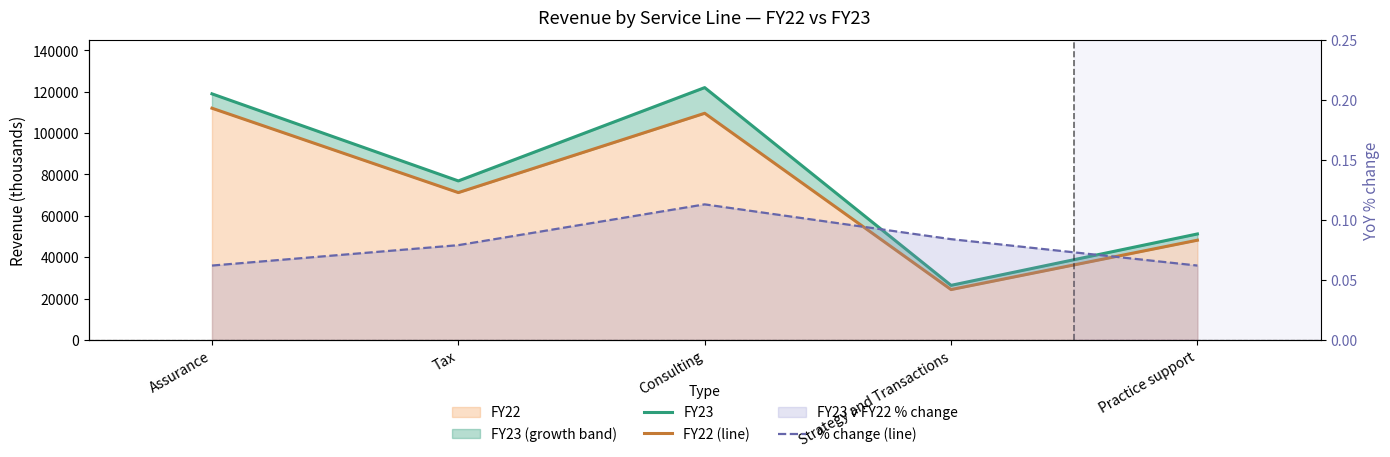

Rank the series by their maximum value, from highest to lowest.

FY23, FY22 (line), % change (line)